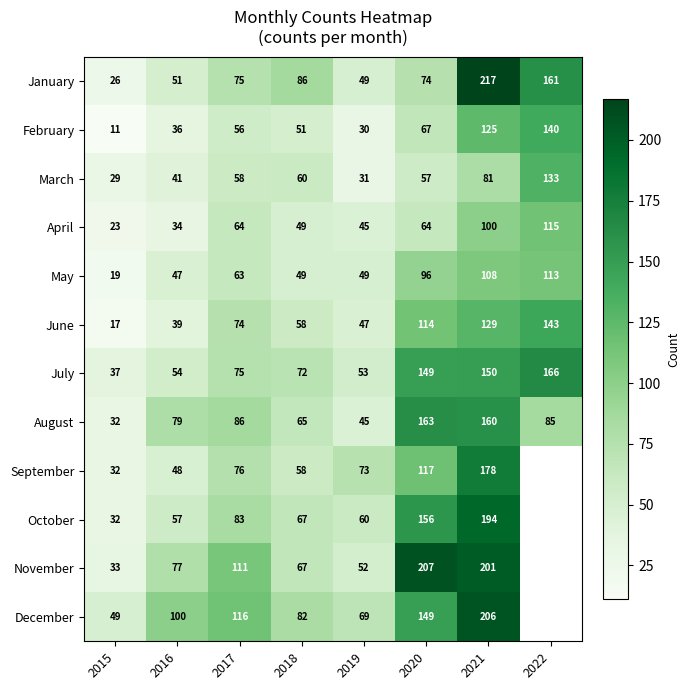

The value of March at 2022 is 192. True or false?

False